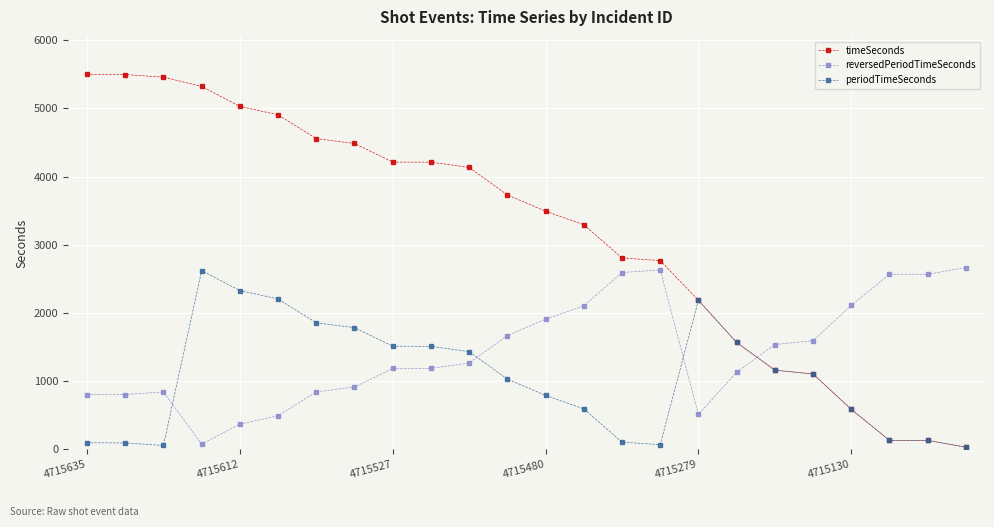

What is the greatest value displayed?

5498